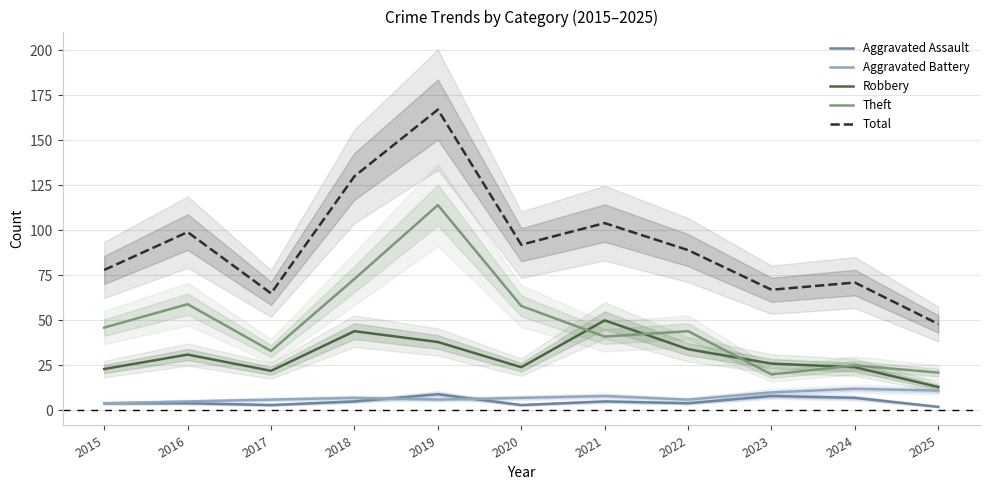

What is the difference between the Total values at 2016 and 2025?

51